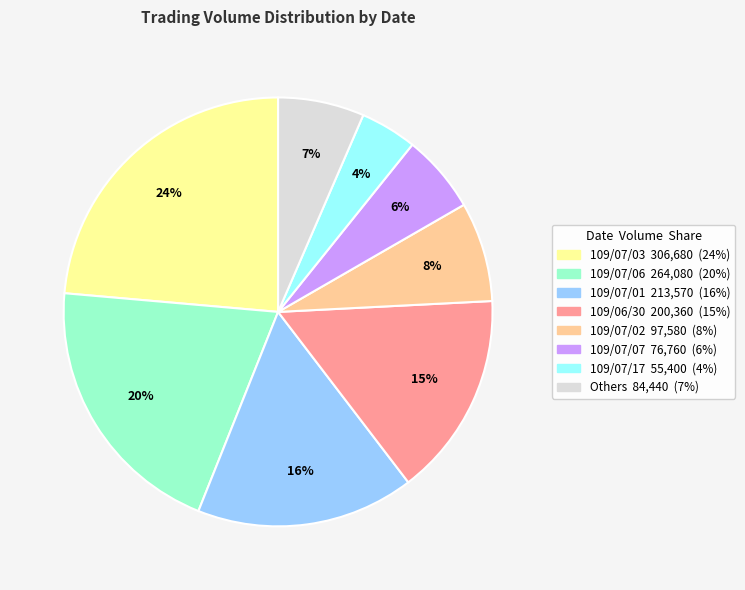

Does any single category account for the majority?

No